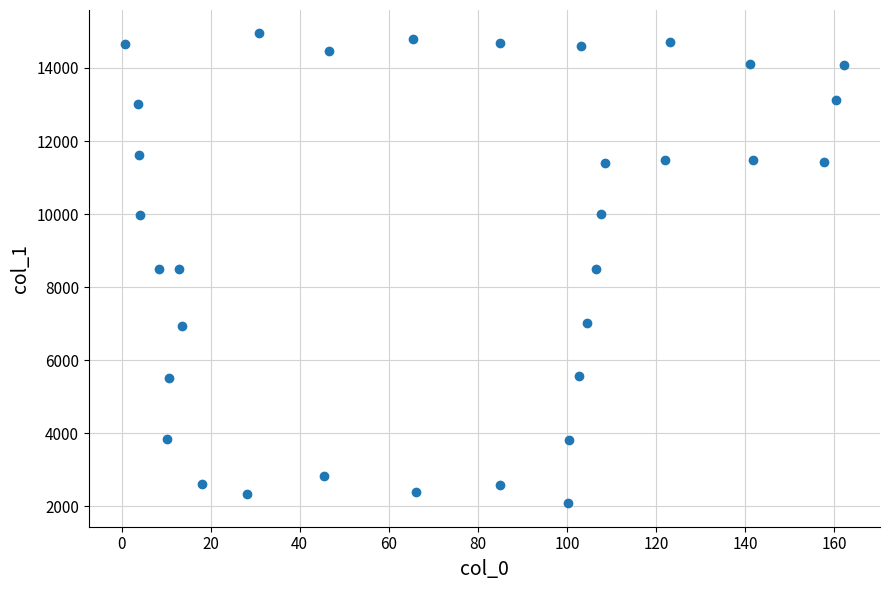

What is the range of X values (max minus min)?

161.5